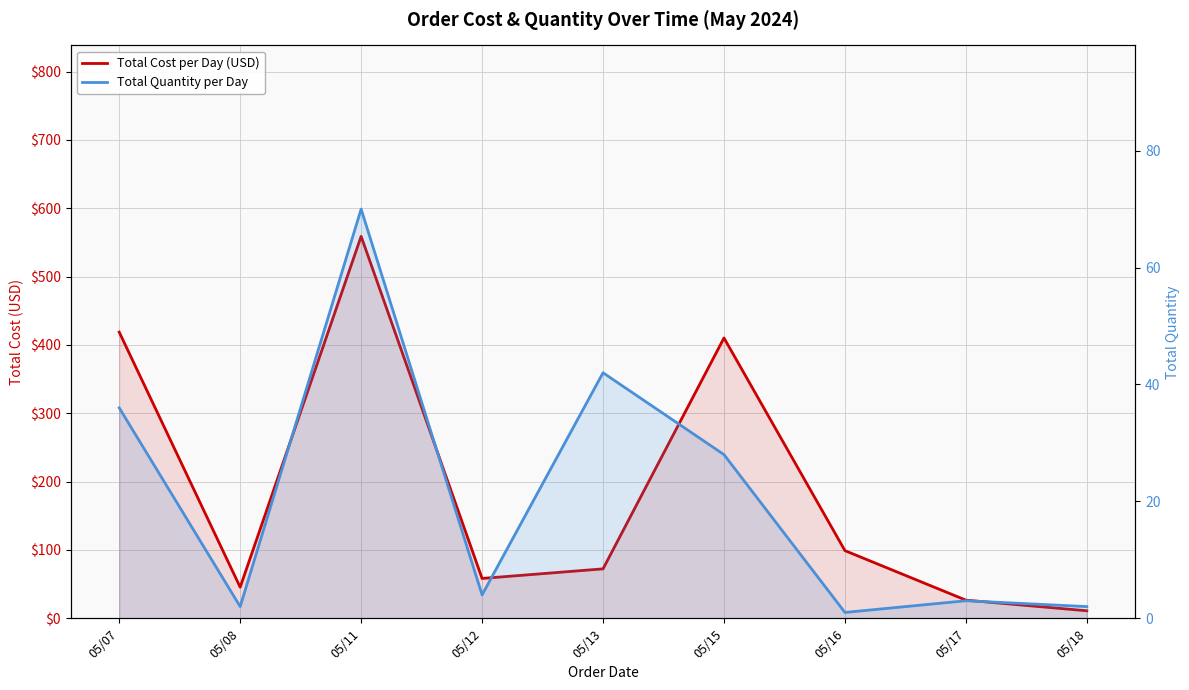

True or false: Total Cost per Day (USD) has a value of 554.9 at 05/07.

False